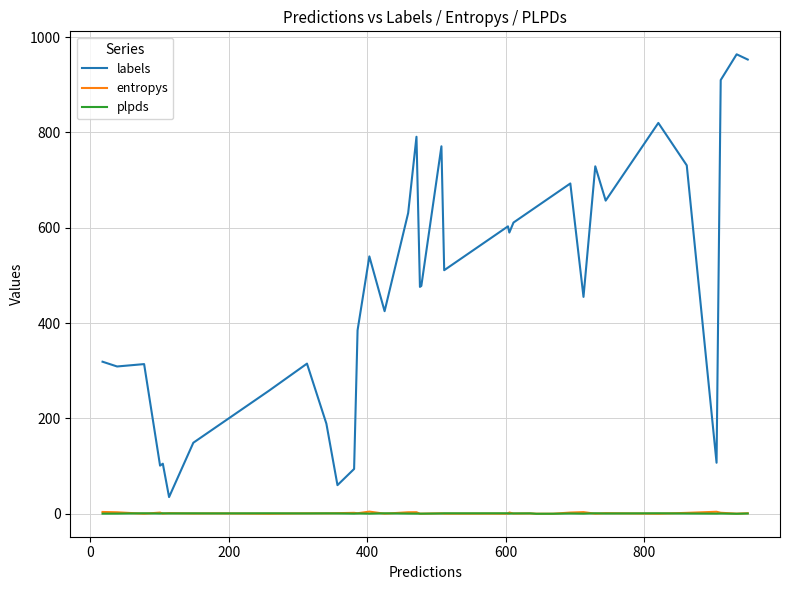

Count the number of data series in this chart.

3